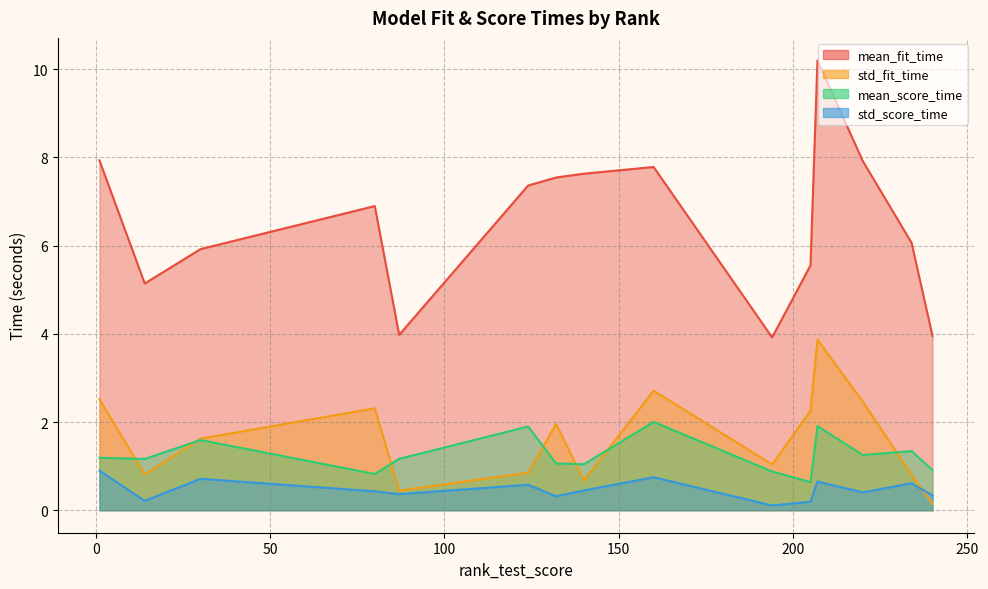

True or false: std_score_time has more than 0 interior local peaks.

True